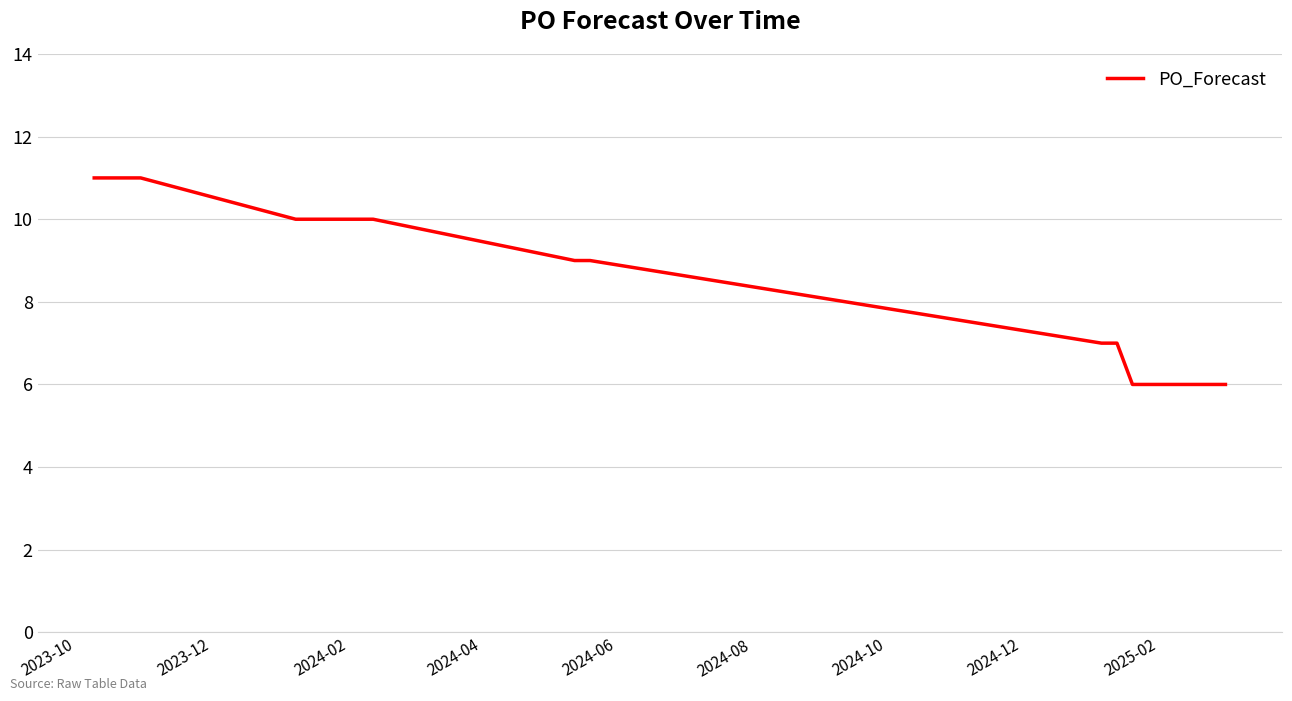

Does the chart have visible grid lines?

Yes